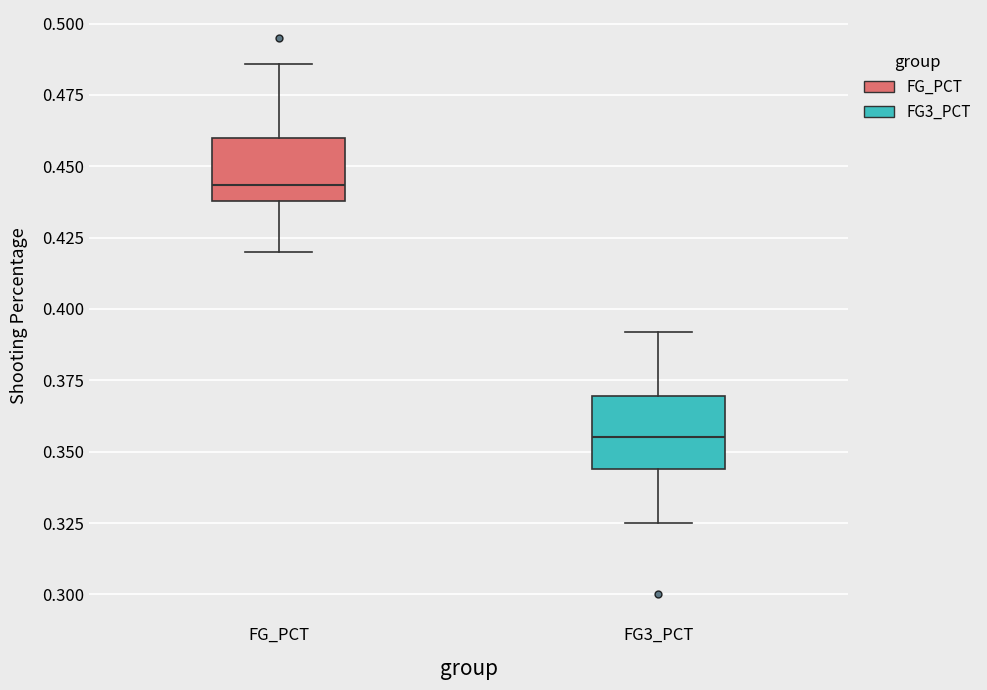

Where does the upper whisker of the box for FG_PCT end on the y-axis? The values are not printed on the chart, so give them approximately, as read against the axis.

0.485